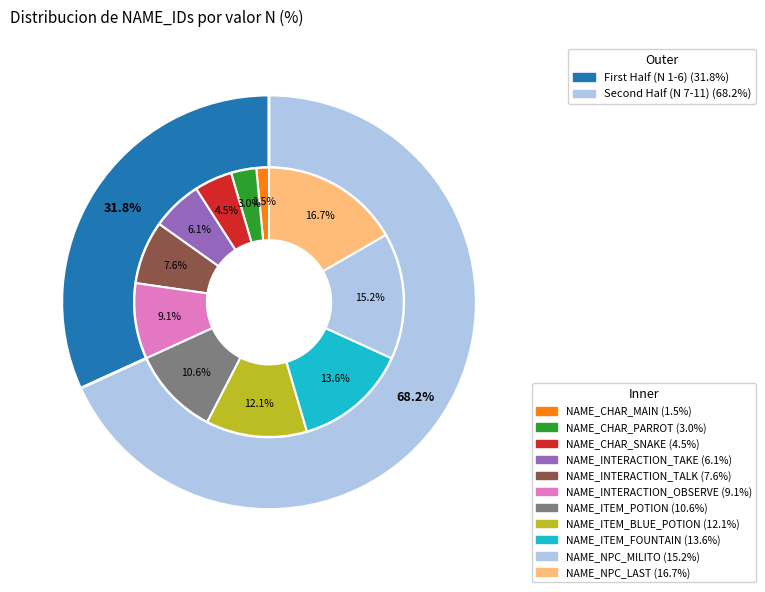

To the nearest percent, what portion does NAME_NPC_LAST represent?

17%